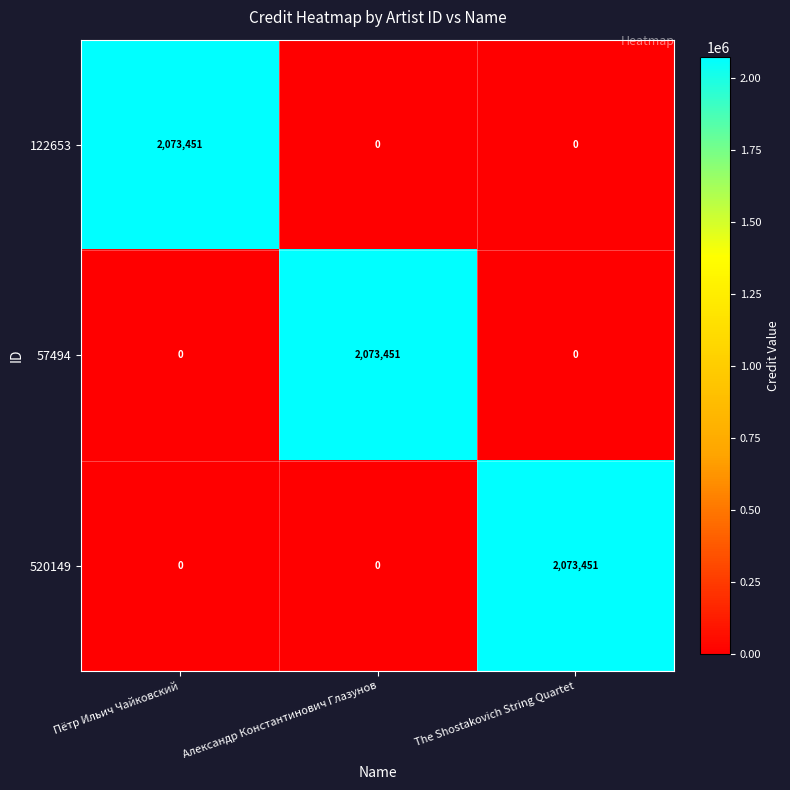

Reading left to right, what are all the values shown in this chart?

122653: 2073451	0	0
57494: 0	2073451	0
520149: 0	0	2073451